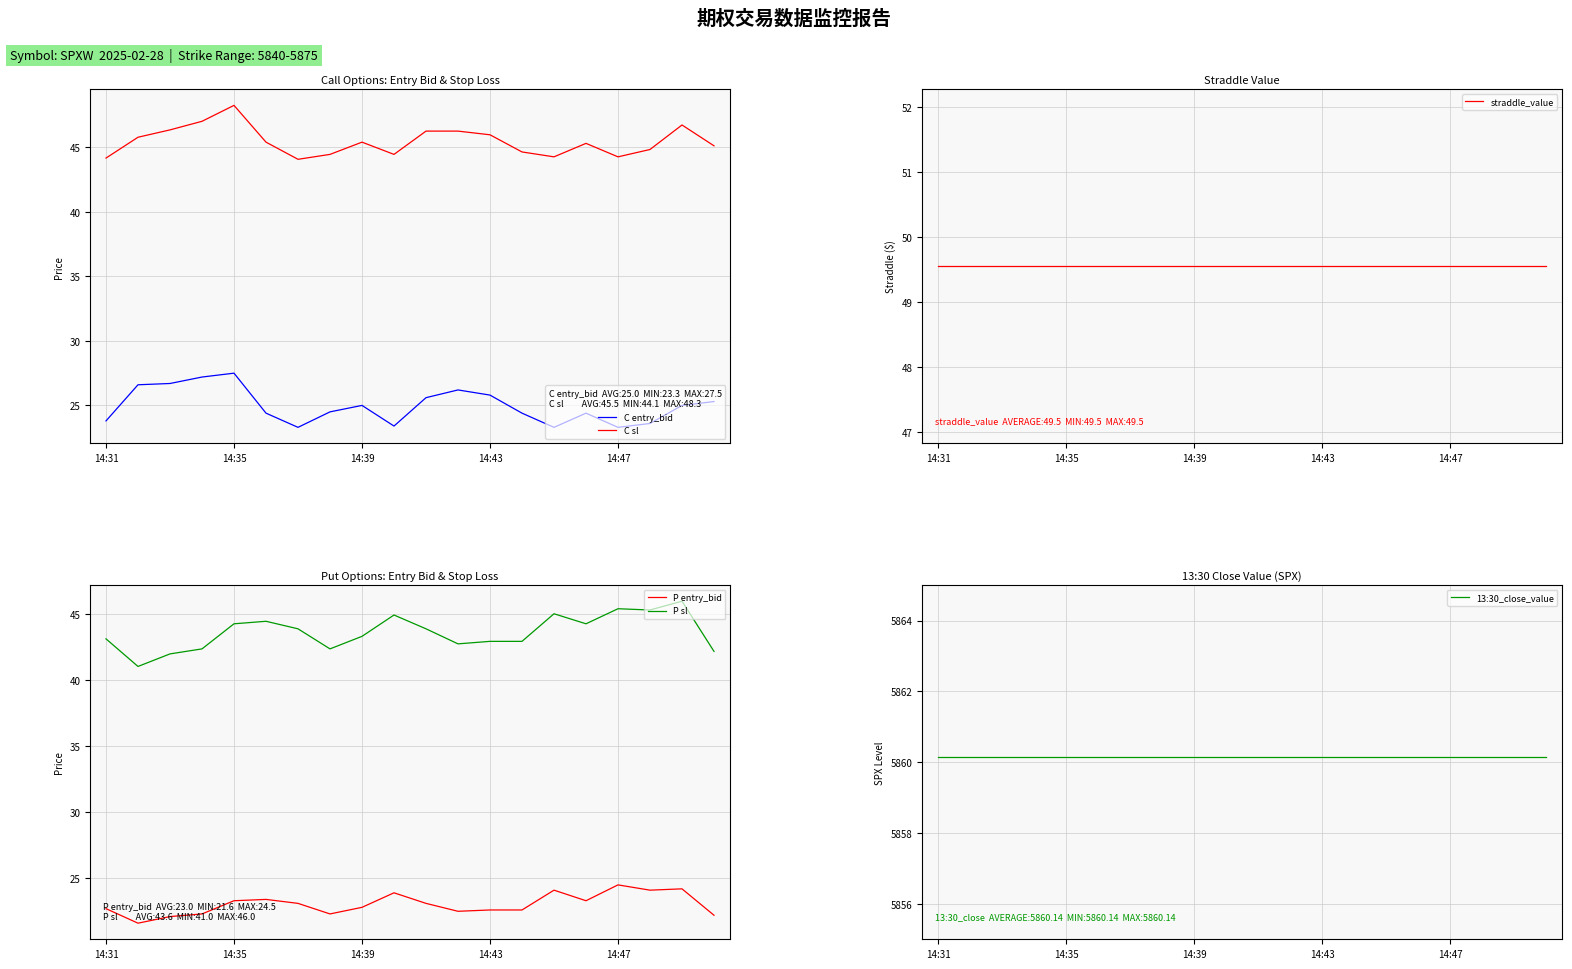

What is the spread (max minus min) of values at 9?

5836.7